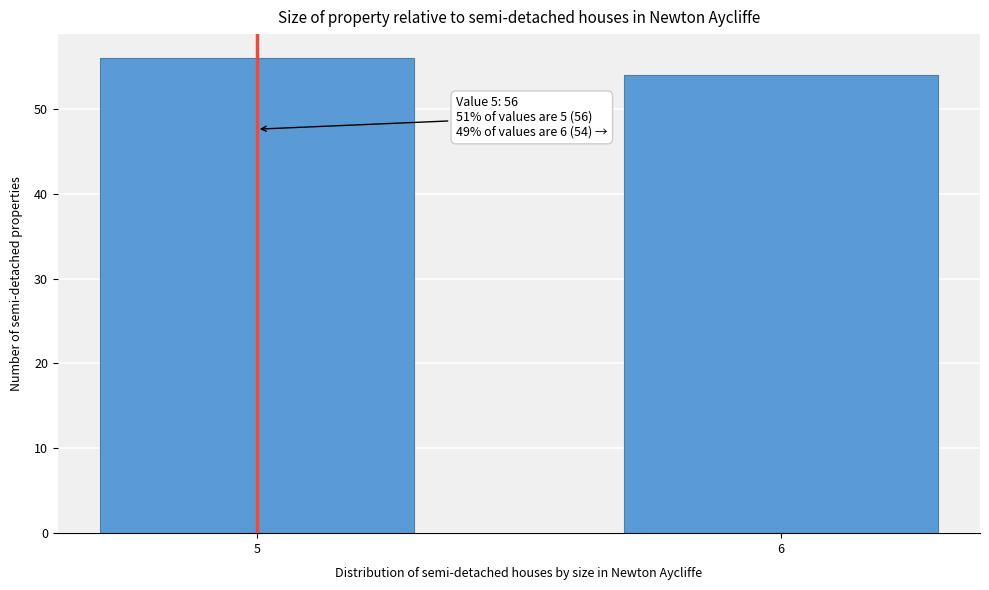

Reading left to right, what are all the values shown in this chart?

5=56	6=54